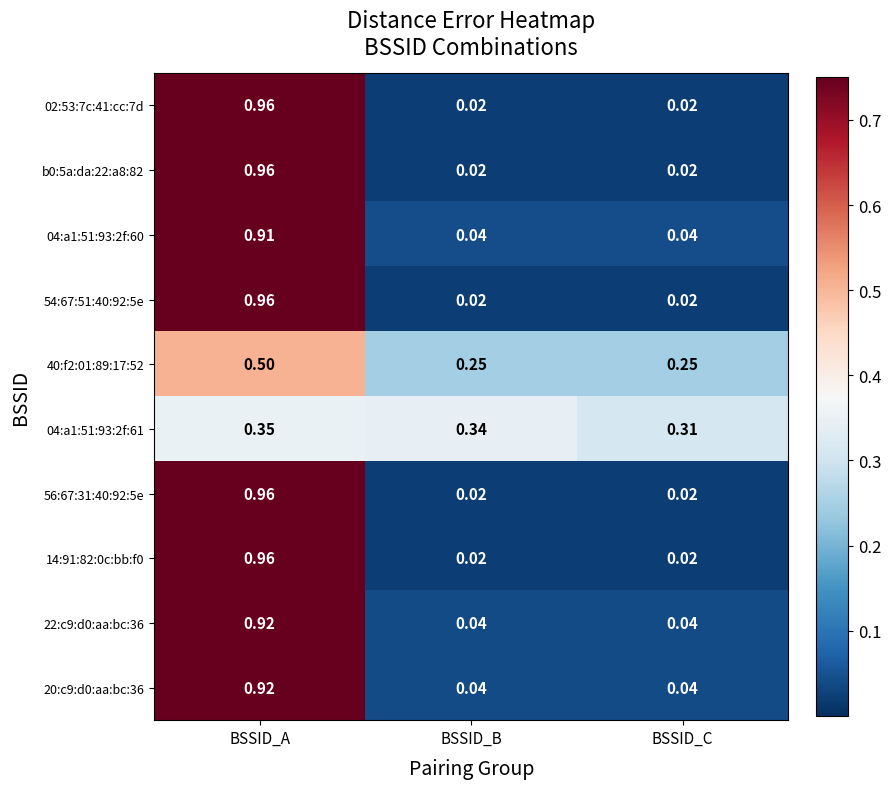

Rank the categories by 04:a1:51:93:2f:61 value from highest to lowest.

BSSID_A, BSSID_B, BSSID_C